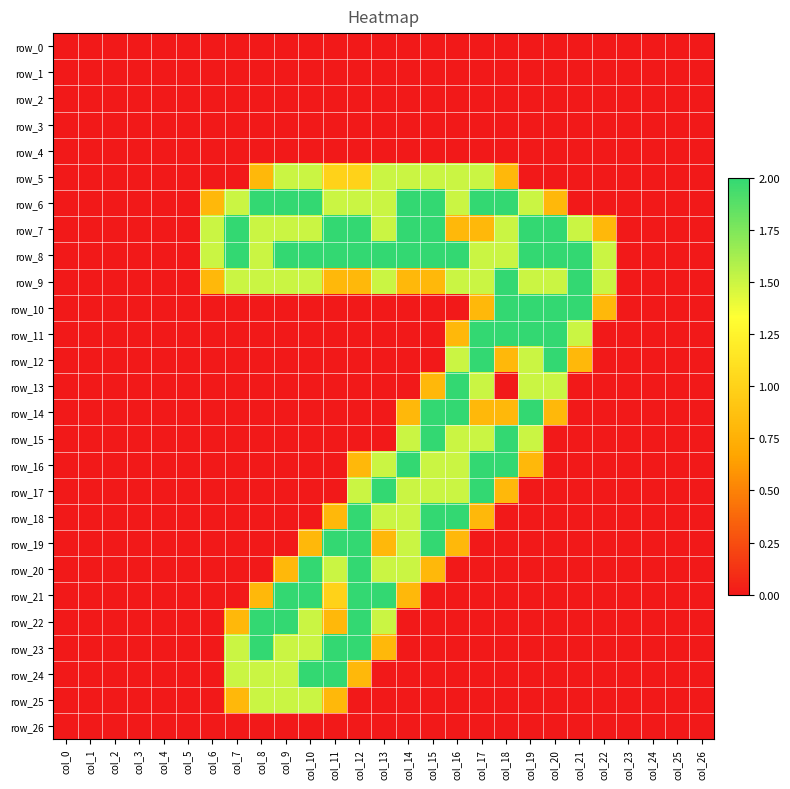

Which has a higher value, col_19 or col_1?

col_19